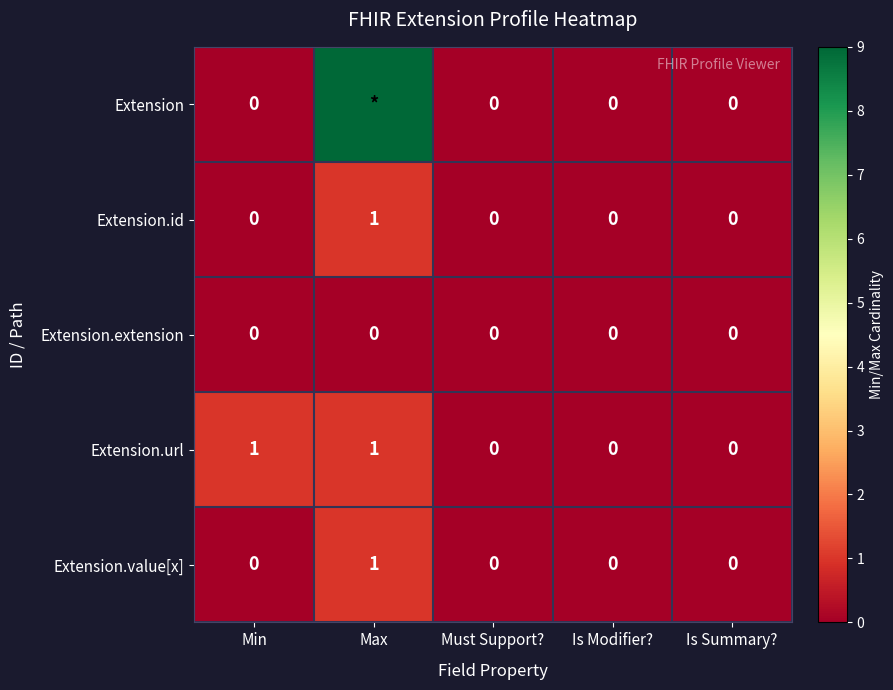

At how many categories does at least one series exceed 5?

1